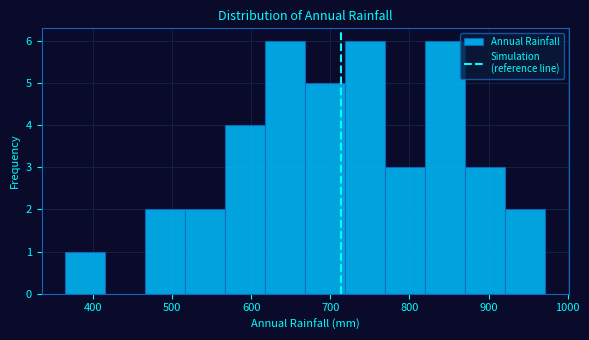

Reading left to right, transcribe this chart: for each bar, give the range it covers on the x-axis and its height. Neither the bar edges nor the heights are printed on the chart, so give them approximately, as read against the axes.

370 to 420: 1
420 to 470: 0
470 to 520: 2
520 to 570: 2
570 to 620: 4
620 to 670: 6
670 to 720: 5
720 to 770: 6
770 to 820: 3
820 to 870: 6
870 to 920: 3
920 to 970: 2